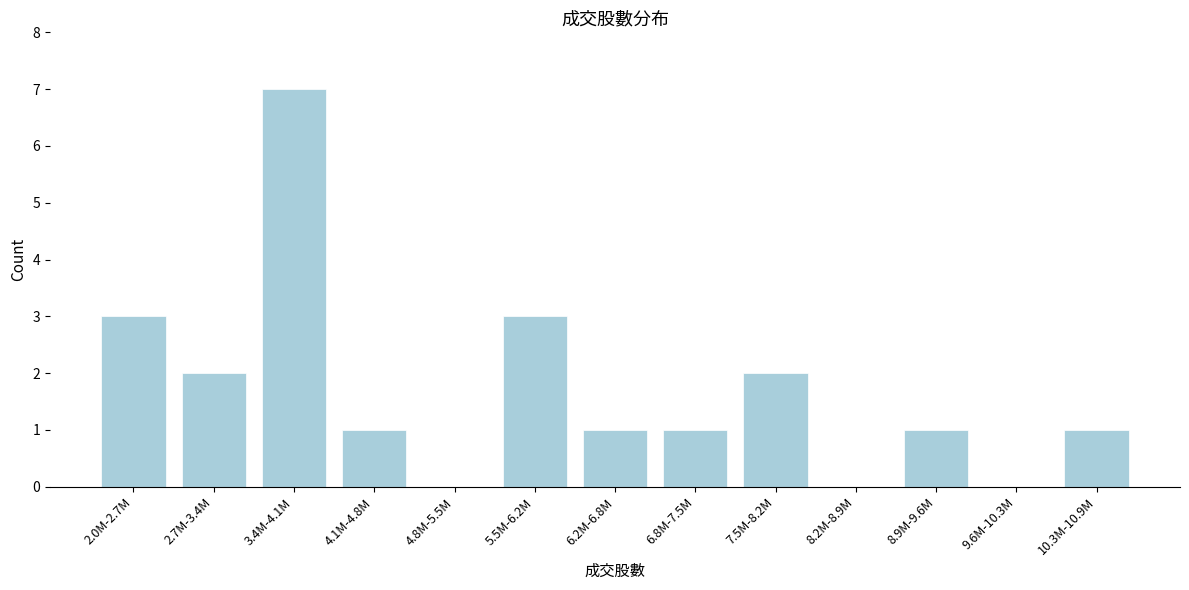

Reading left to right, extract all data points from this chart.

2.0M-2.7M=3	2.7M-3.4M=2	3.4M-4.1M=7	4.1M-4.8M=1	4.8M-5.5M=0	5.5M-6.2M=3	6.2M-6.8M=1	6.8M-7.5M=1	7.5M-8.2M=2	8.2M-8.9M=0	8.9M-9.6M=1	9.6M-10.3M=0	10.3M-10.9M=1